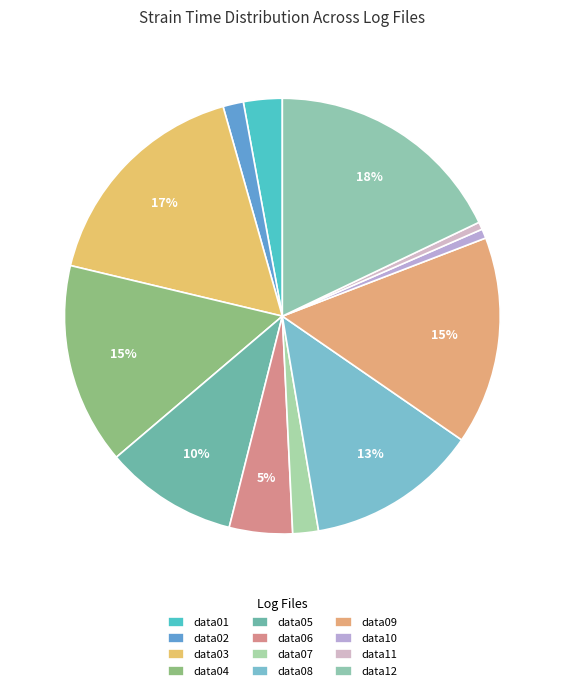

How many slices are in this pie chart?

12